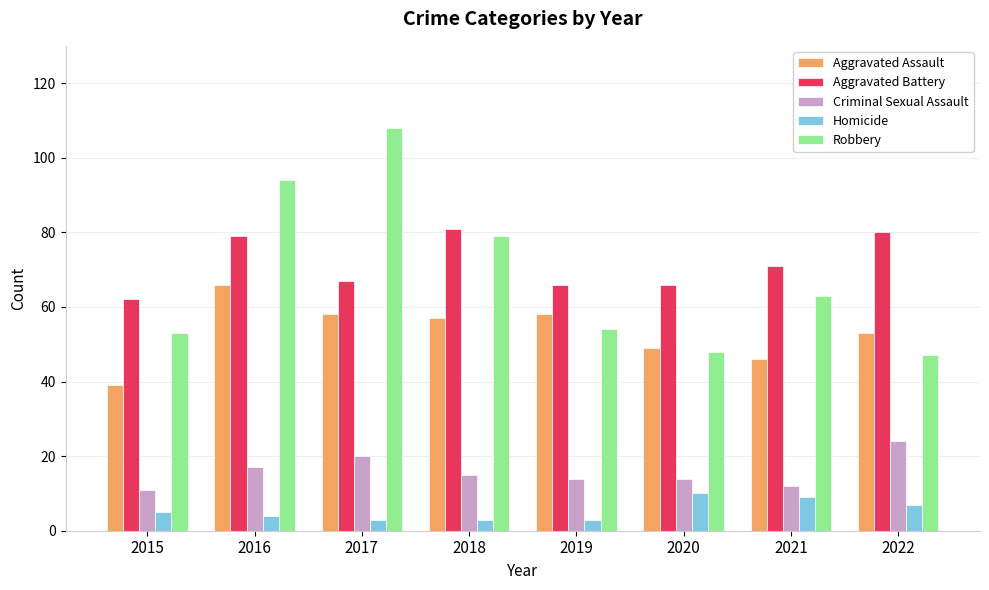

Is the value of Aggravated Battery at 2019 greater than the value of Homicide at 2019?

Yes